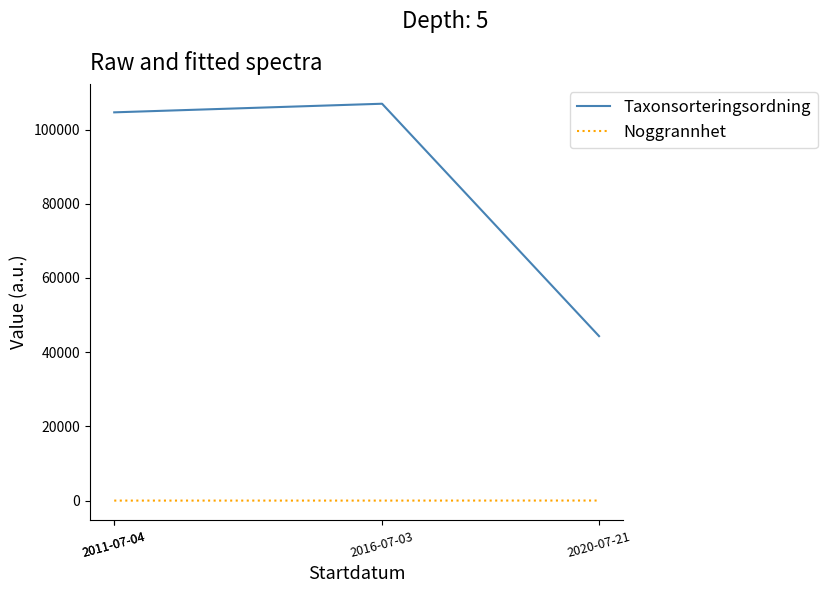

True or false: Taxonsorteringsordning and Noggrannhet intersect in this chart.

False